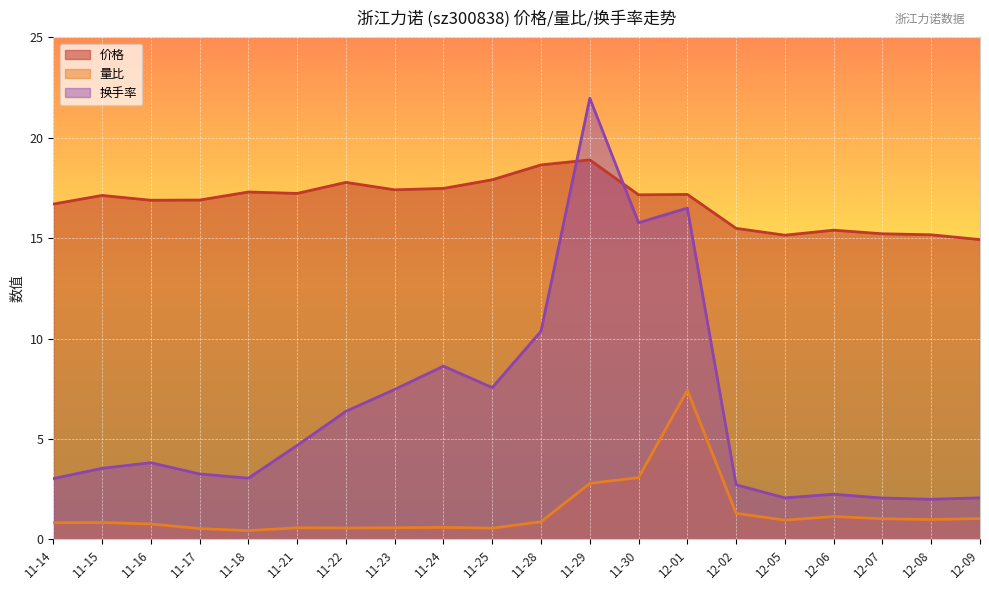

What is the total value across all series at 11-17?

20.7